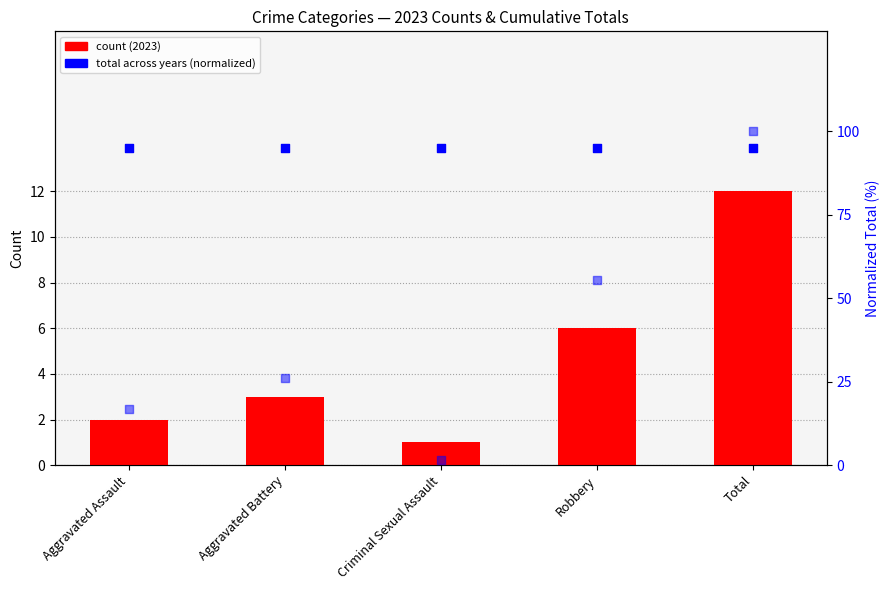

At which category is the sum across all series the highest?

Total